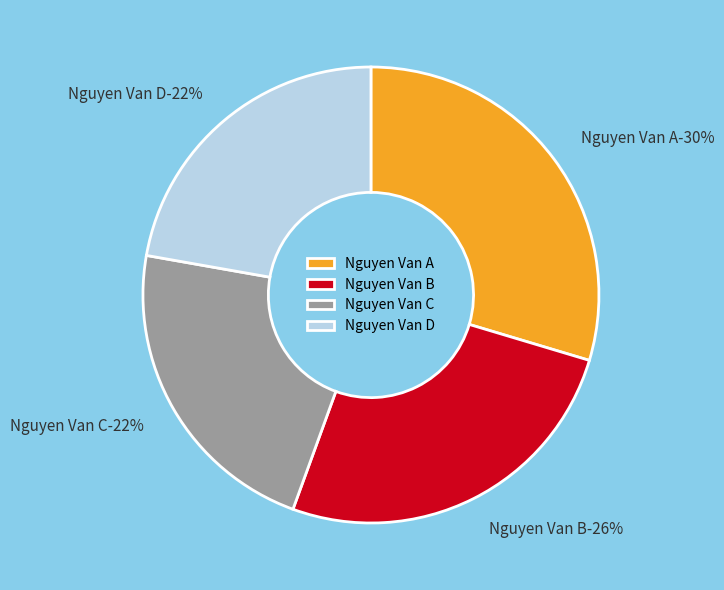

Does any single category account for the majority?

No